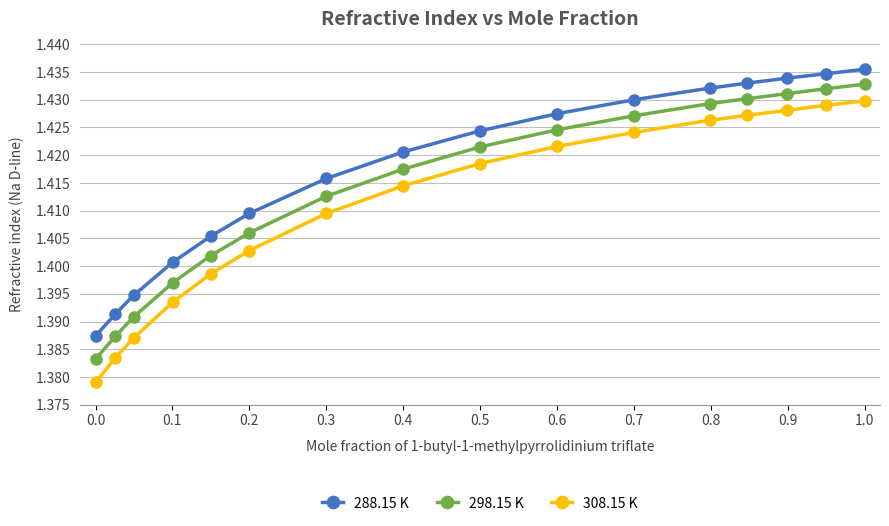

How many lines are shown in the chart?

3